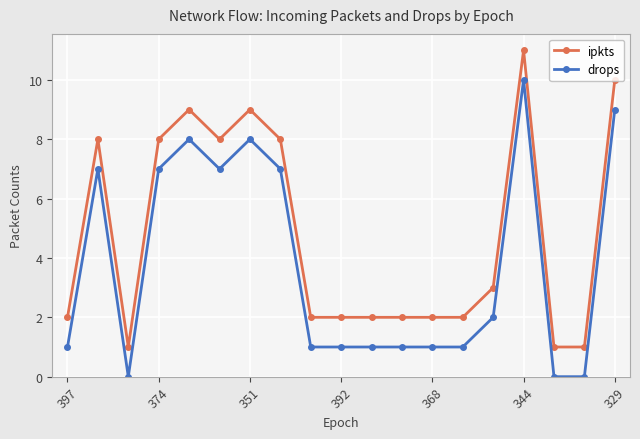

True or false: drops has more than 0 interior local peaks.

True